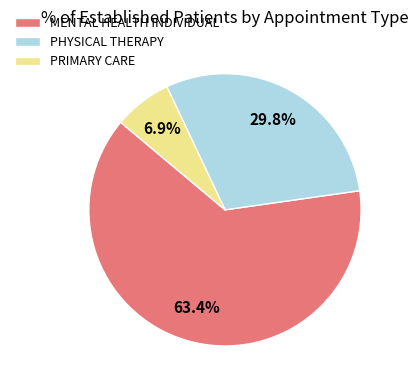

To the nearest percent, what is the combined percentage of MENTAL HEALTH INDIVIDUAL and PHYSICAL THERAPY?

93%